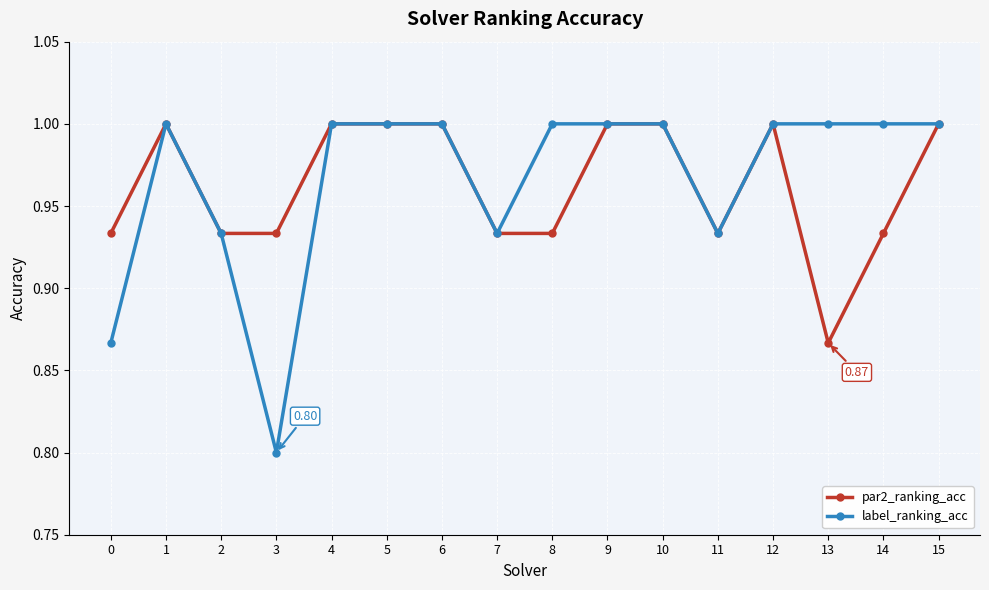

What is the difference between the label_ranking_acc values at 11 and 10?

0.1